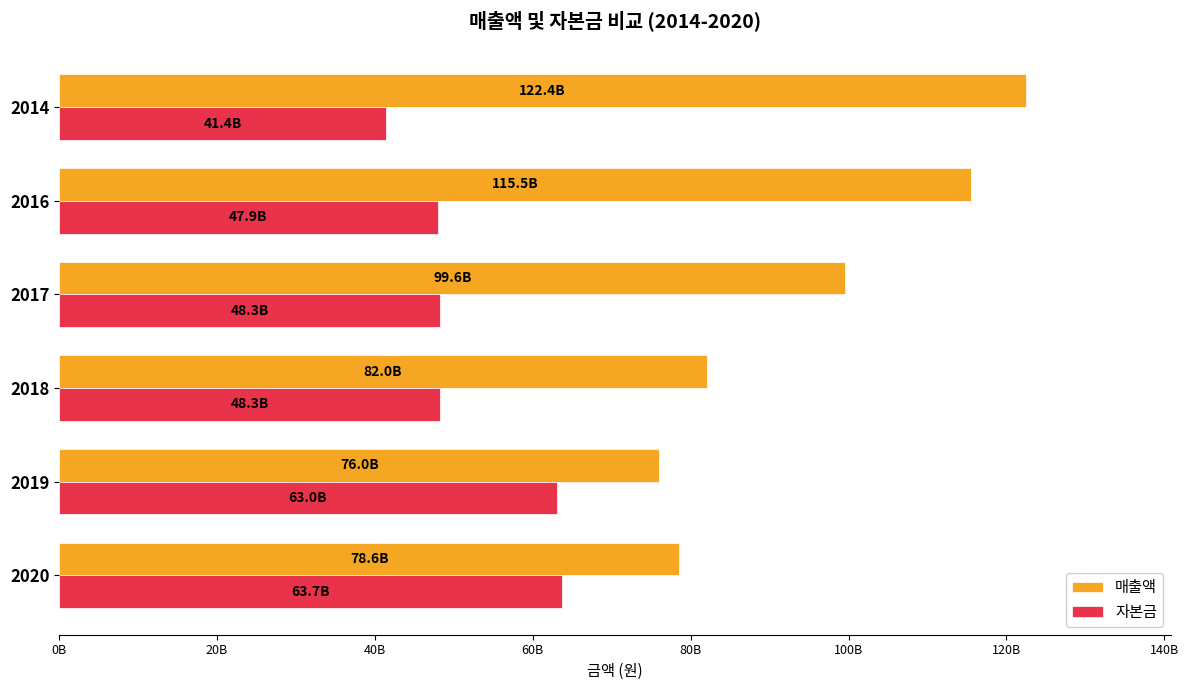

What are all the series names shown in the legend?

매출액, 자본금